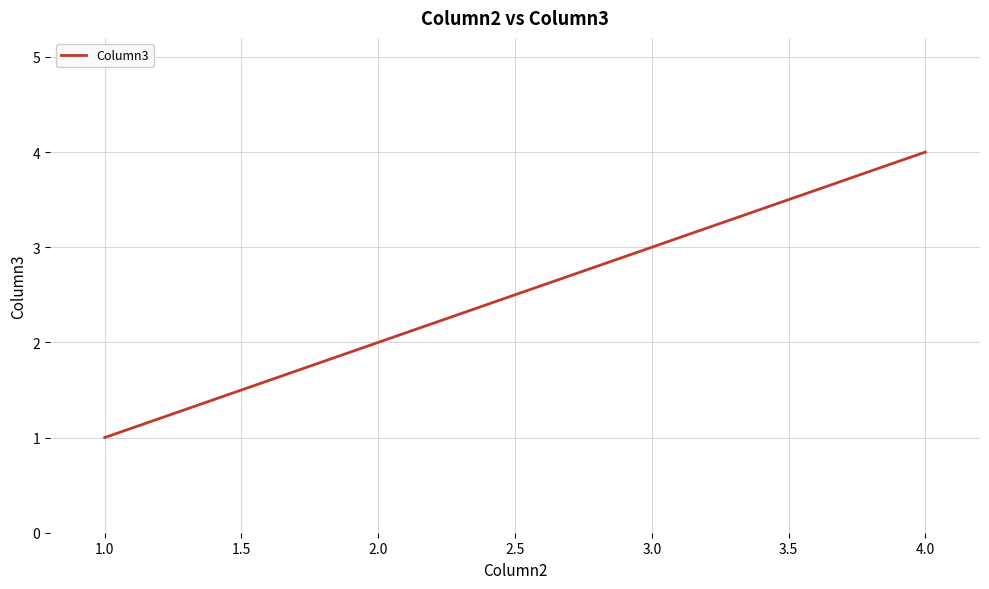

What is the difference between the maximum and minimum values?

3